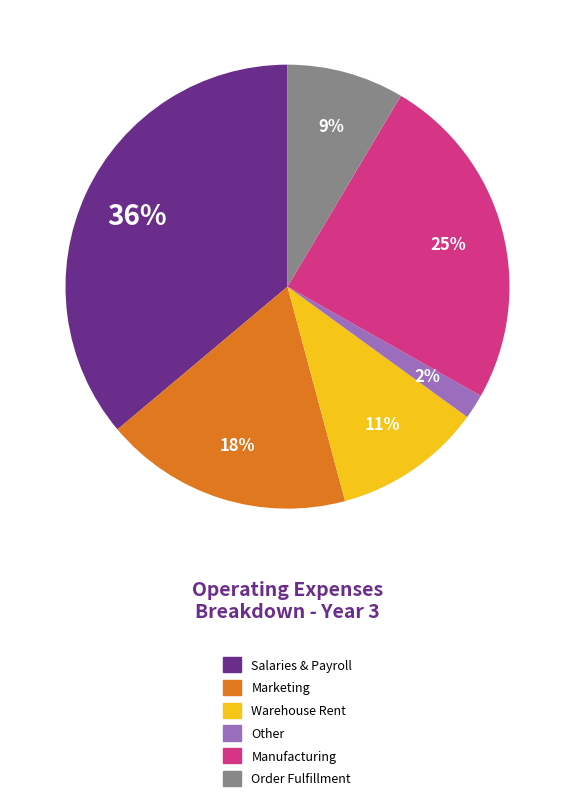

To the nearest percent, what is the average slice percentage?

17%